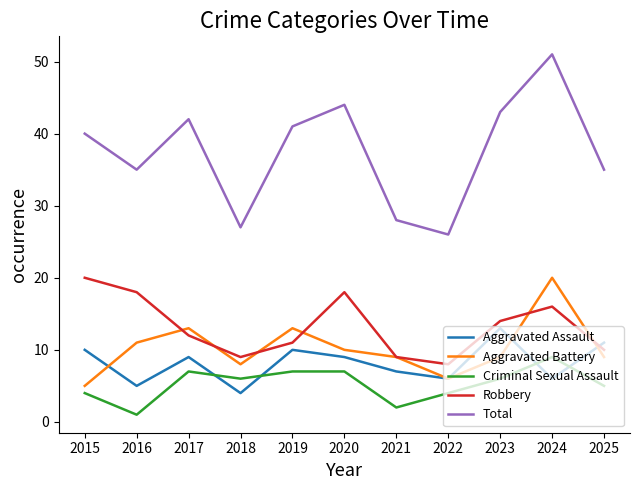

What is the difference between the highest and lowest values at 2018?

23